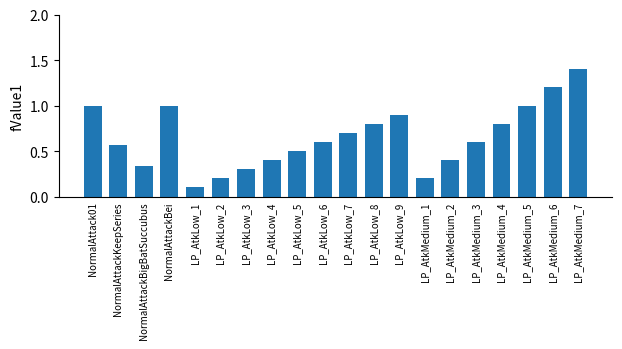

Which label corresponds to the largest value in the chart?

LP_AtkMedium_7